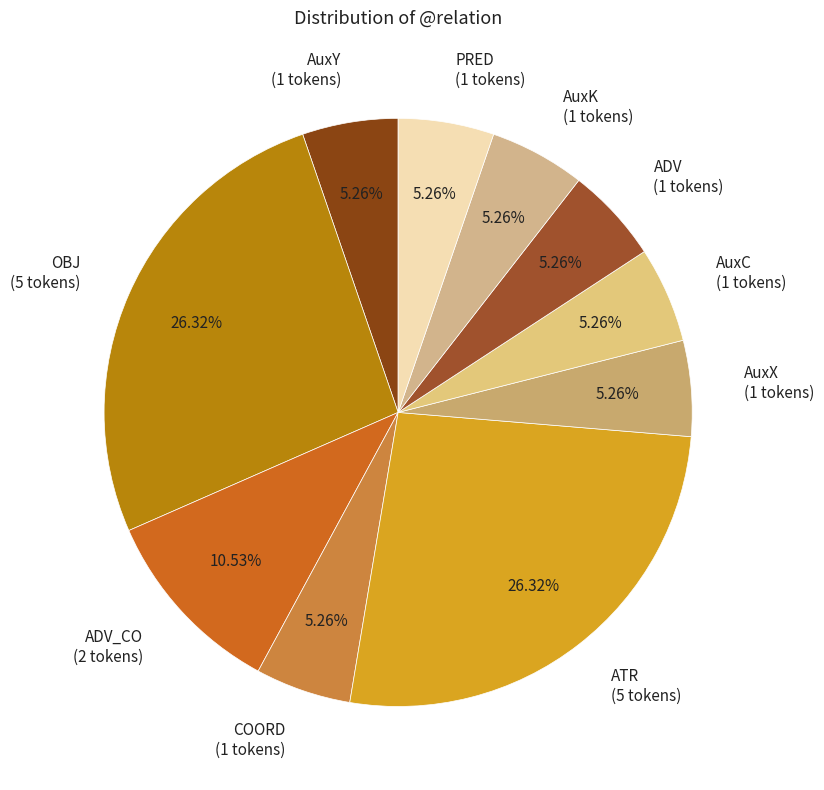

How many segments does this pie chart have?

10